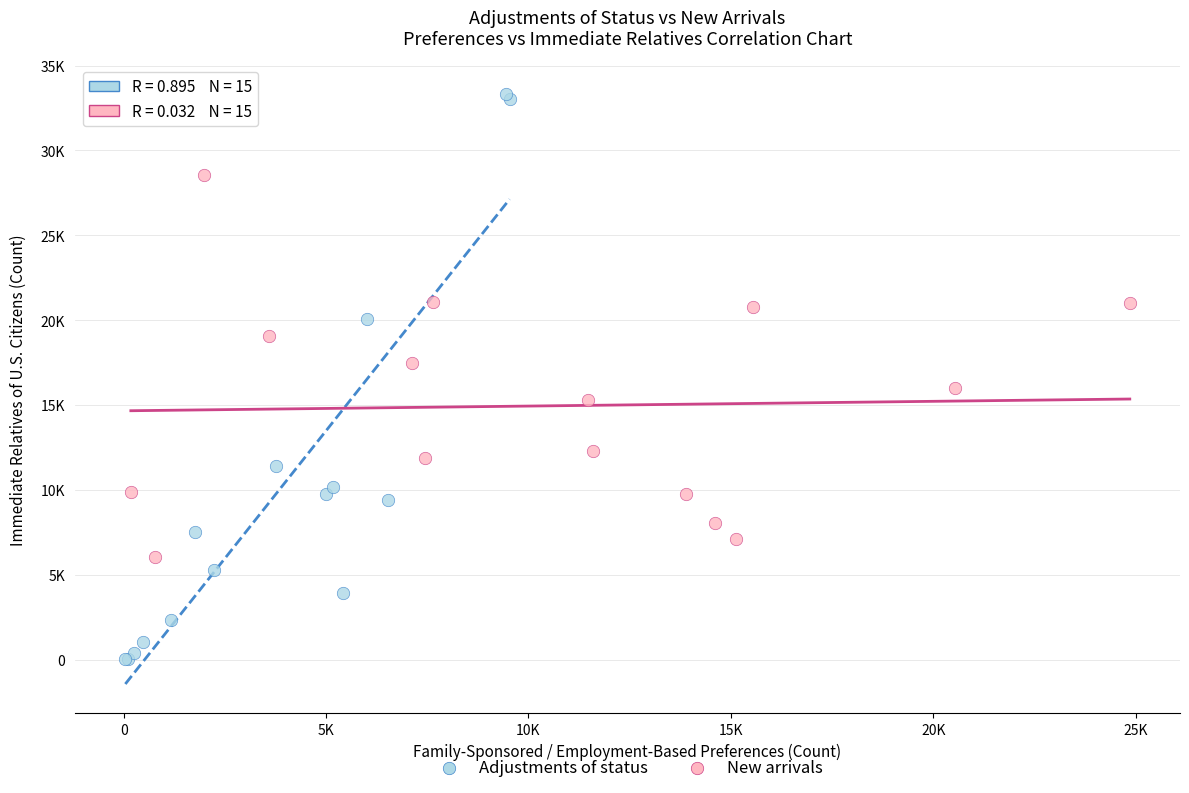

Which series contains the highest Y value?

Adjustments of status